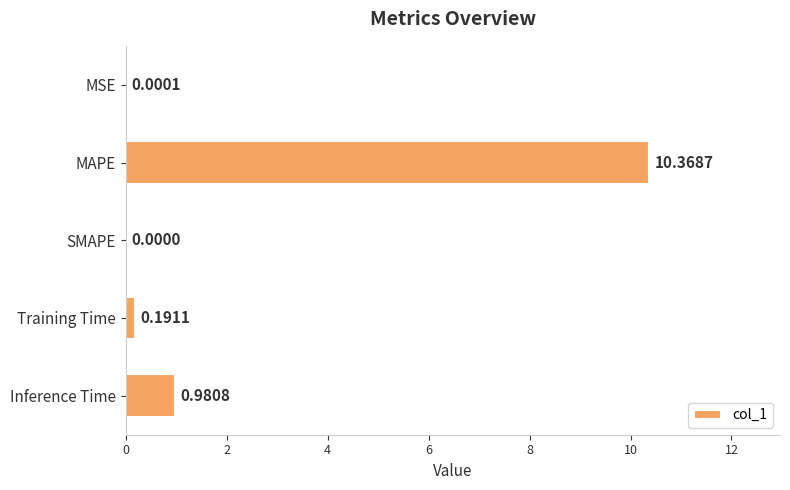

Which has a higher value, MAPE or SMAPE?

MAPE